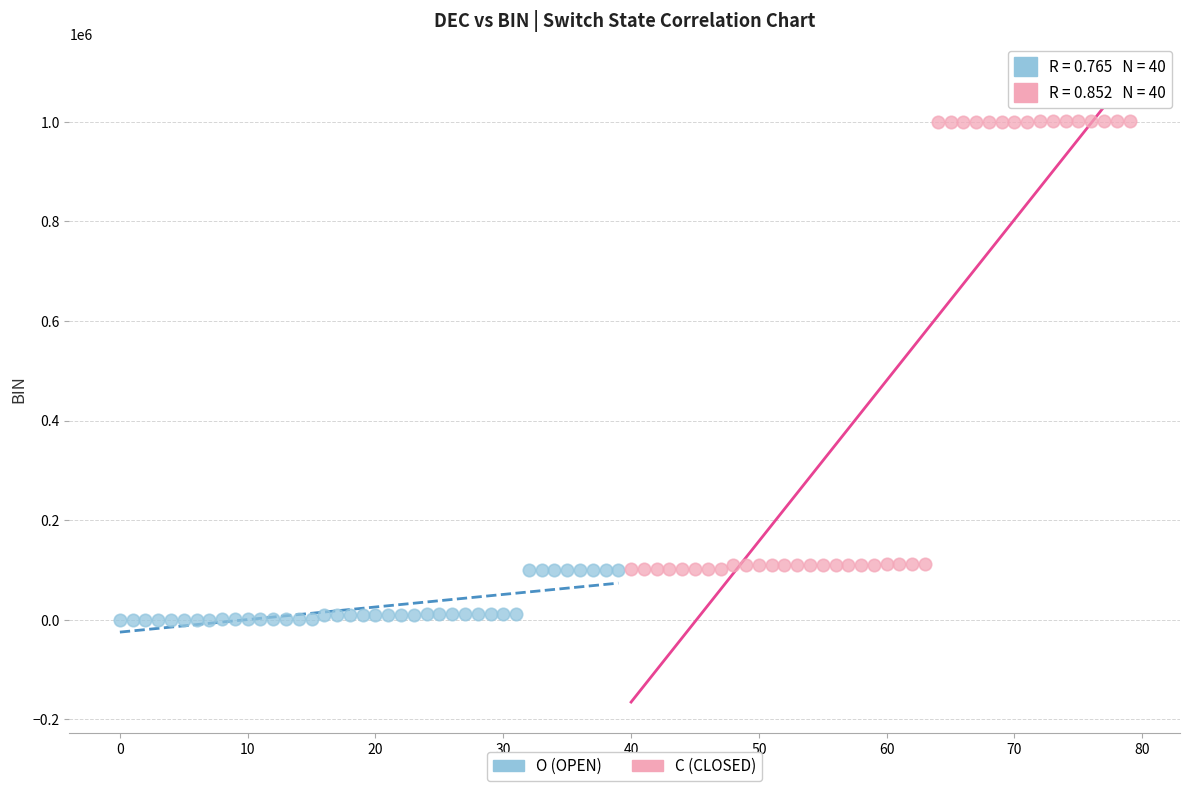

Which series has the largest Y range (max minus min)?

C (CLOSED)